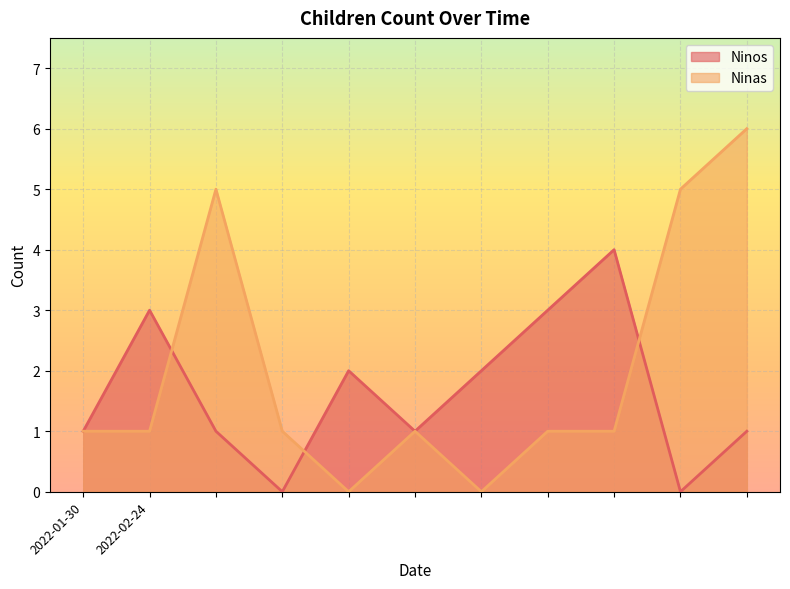

Which series ends up on top after the final intersection of Ninos and Ninas?

Ninas